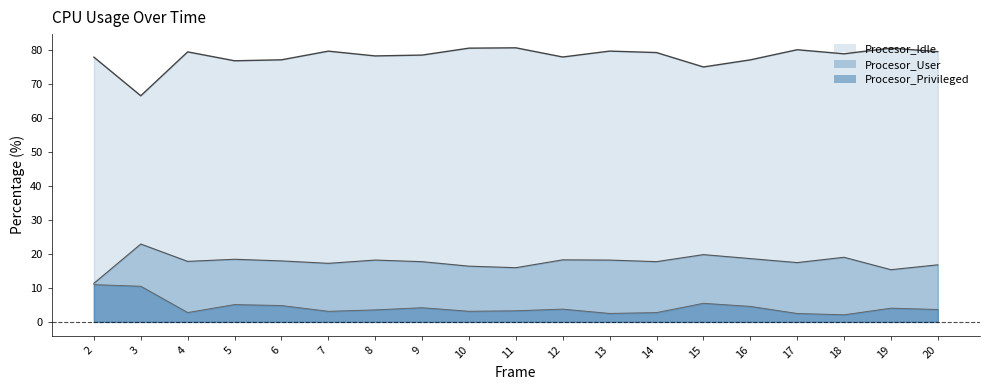

At which category is the sum across all series the highest?

9